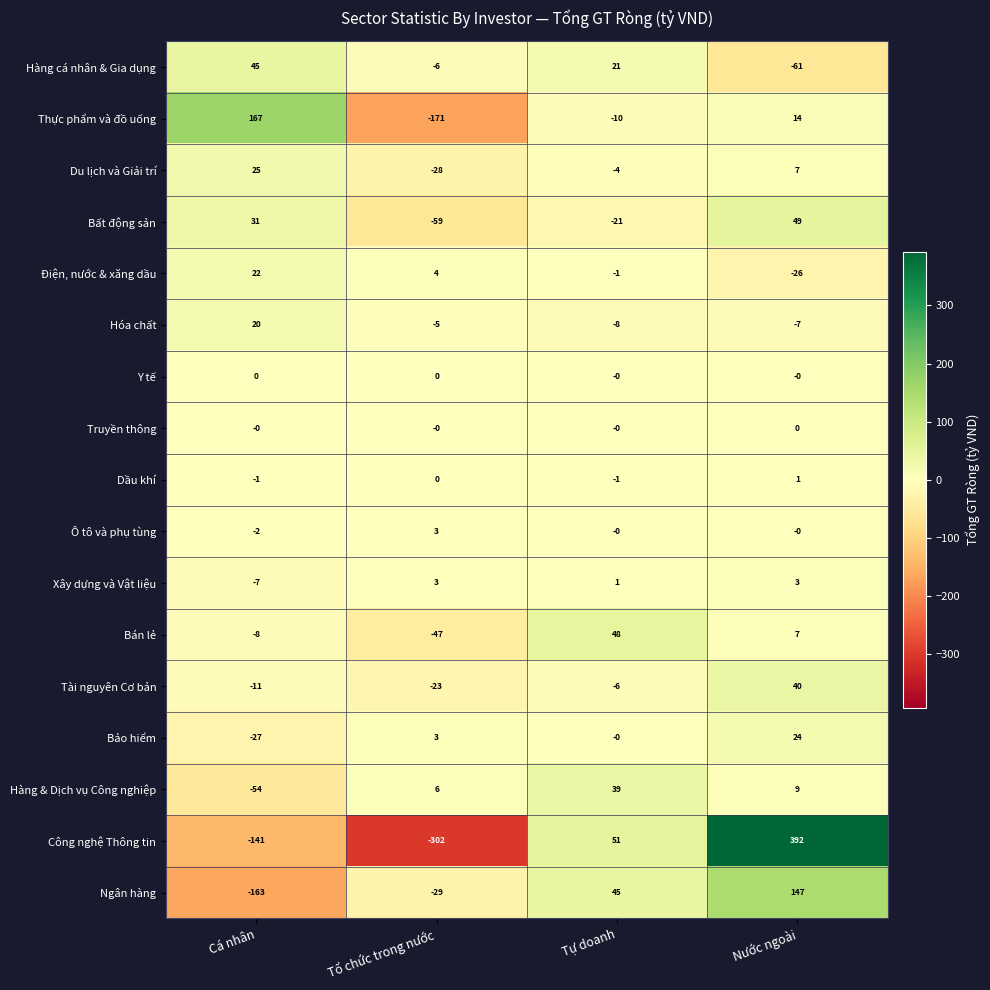

What is the total value across all series at Cá nhân?

-104